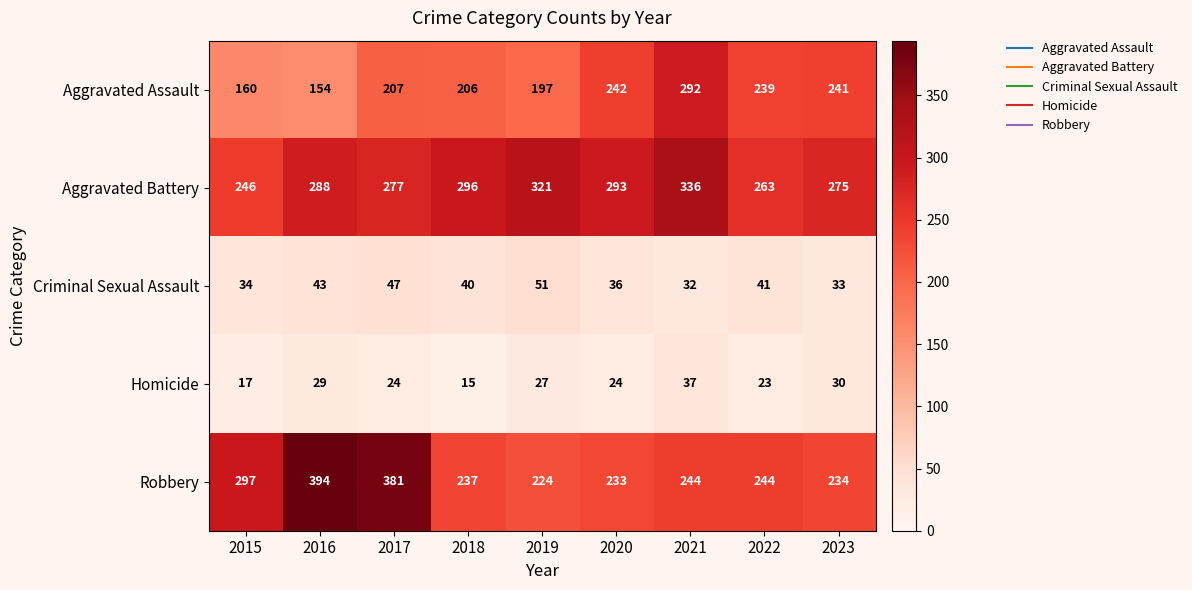

What is the minimum value for Robbery?

224